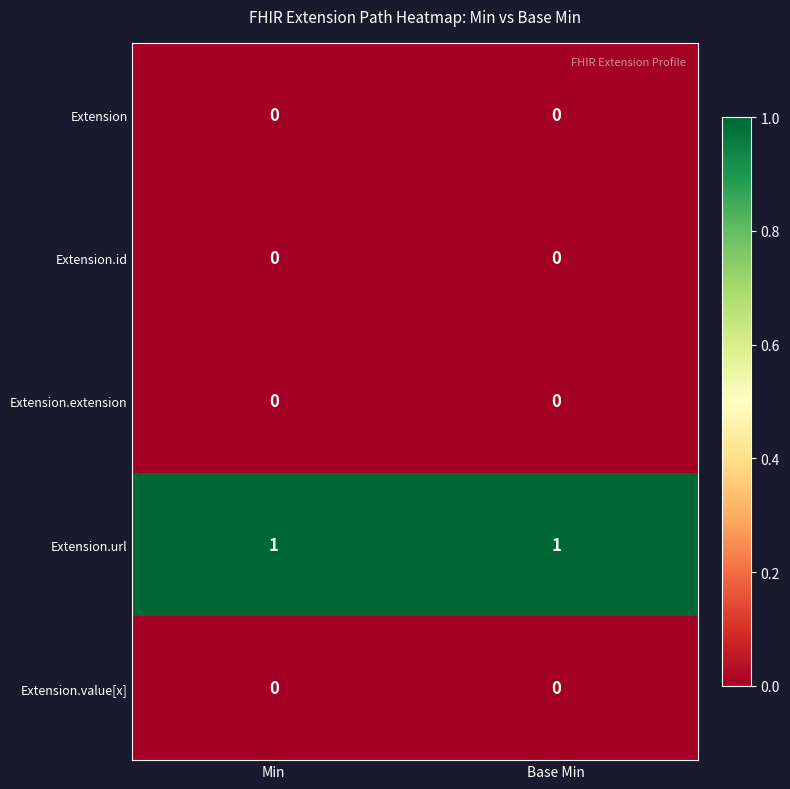

True or false: Extension.url has a value of 1 at Min.

True